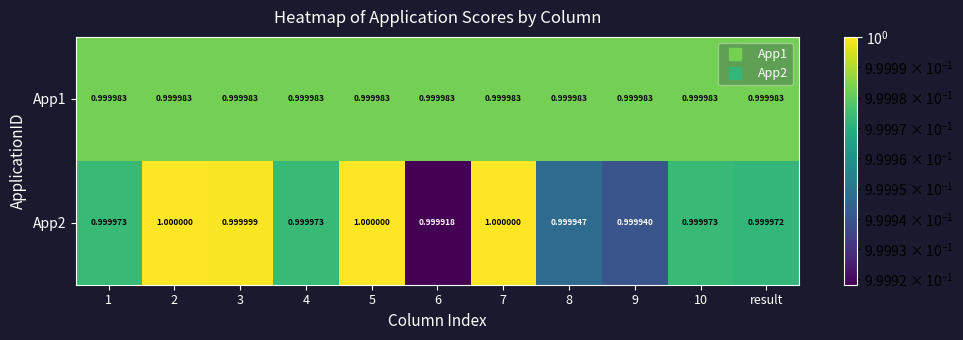

Is the value of App1 at 6 greater than the value of App2 at 6?

Yes